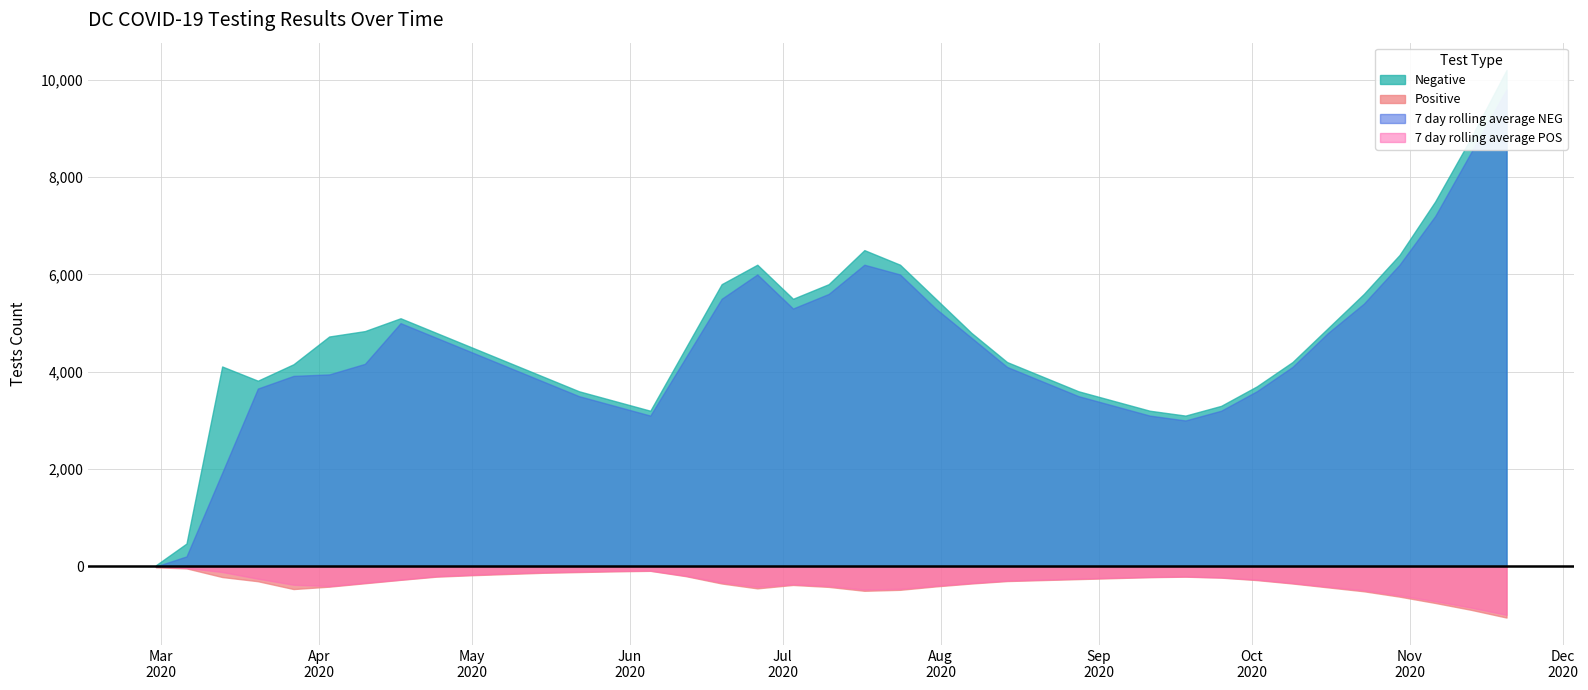

At which category is the sum across all series the highest?

2020-11-20